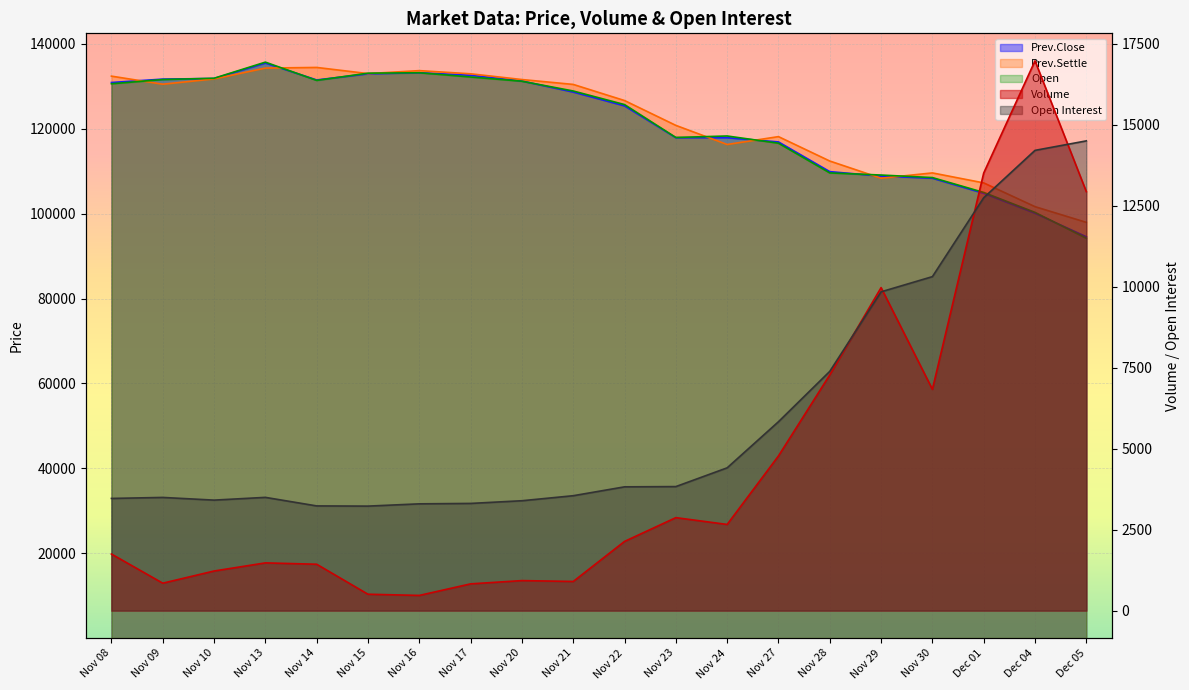

What is the total value across all series at Nov 30?

343596